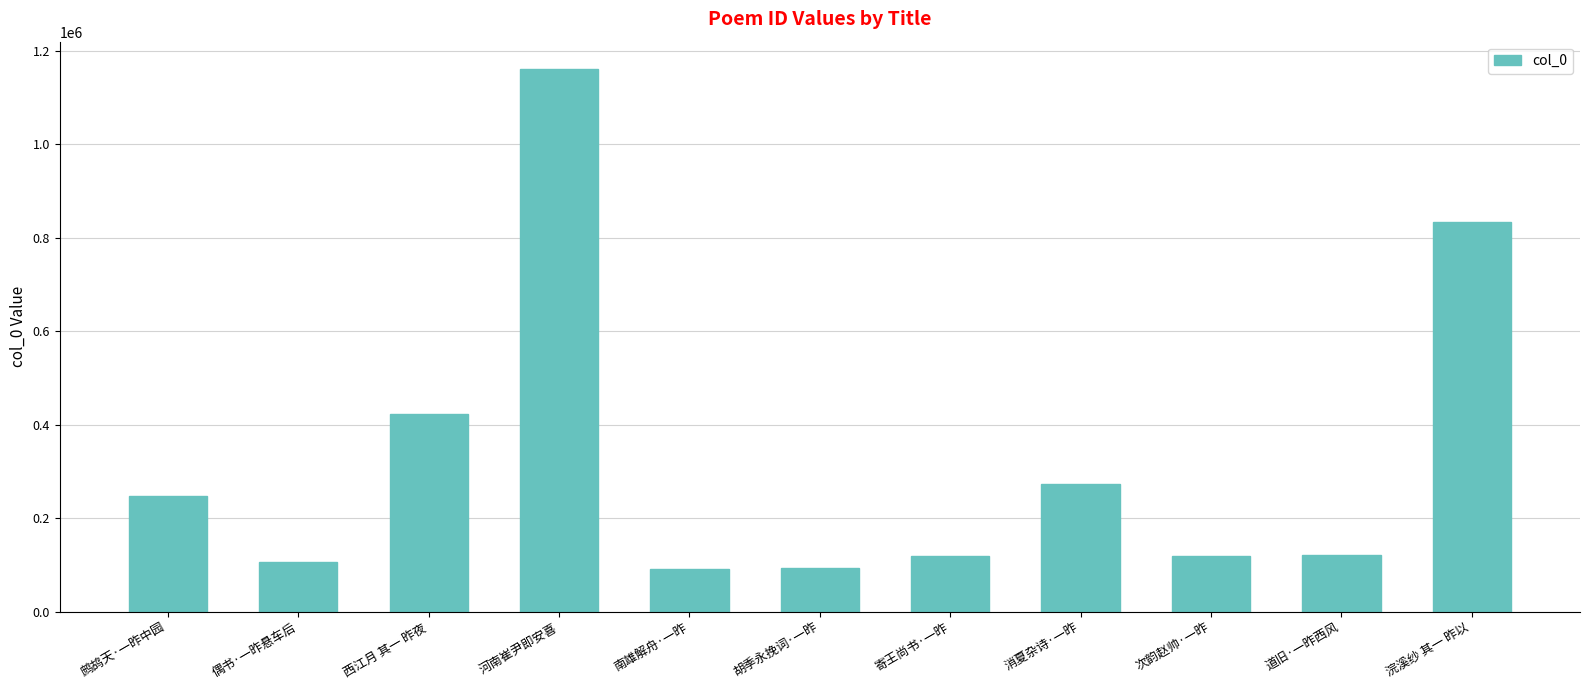

What is the change in value from 消夏杂诗·一昨 to 浣溪纱 其一 昨以?

+560349